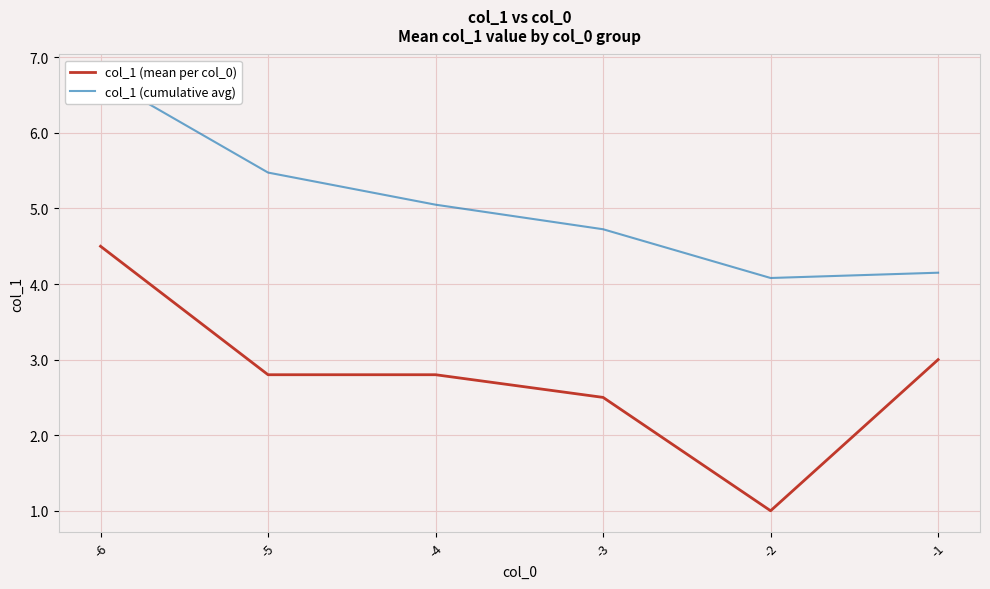

Where is col_1 (mean per col_0) nearest to the value 2?

-3